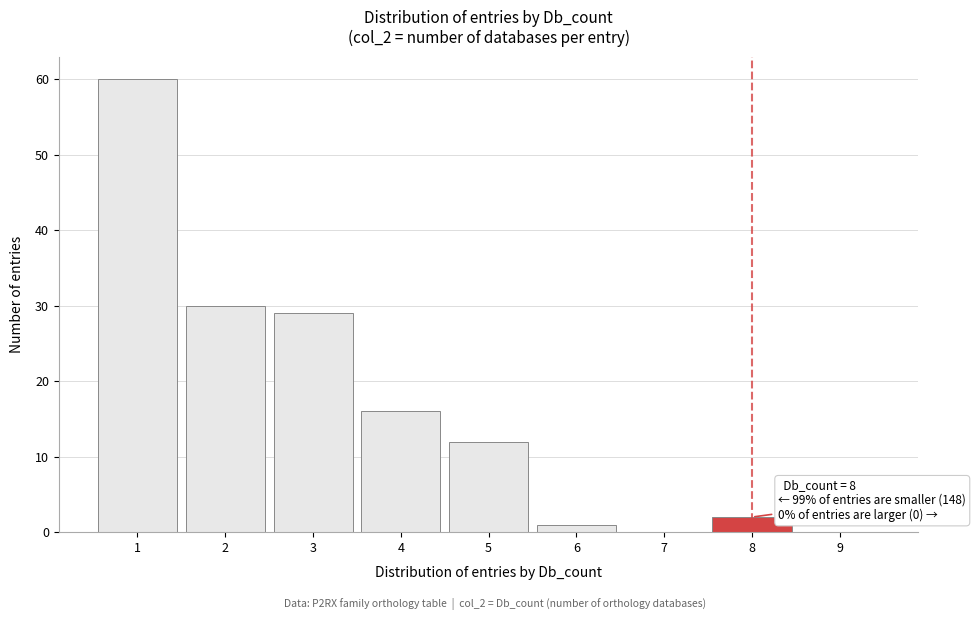

Which range on the x-axis has the tallest bar?

0.5 to 1.5